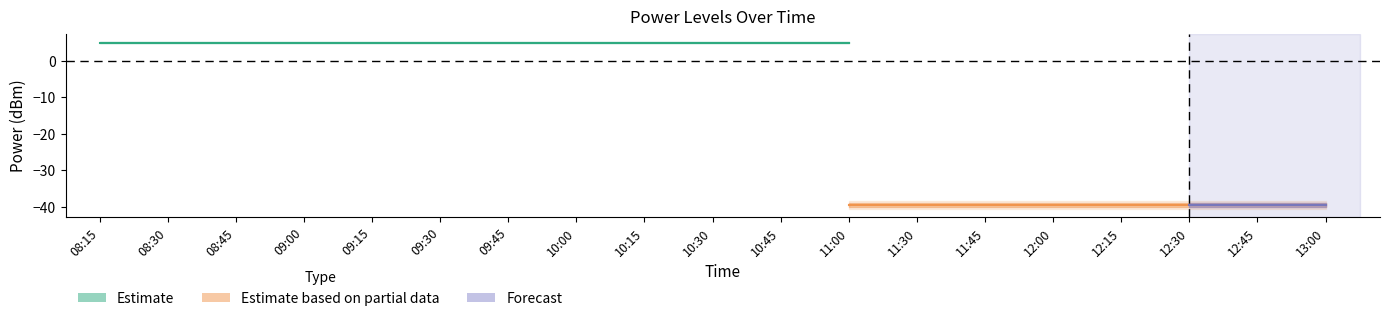

Where is PowerTLTMmax[dBm] nearest to the value 5?

08:15